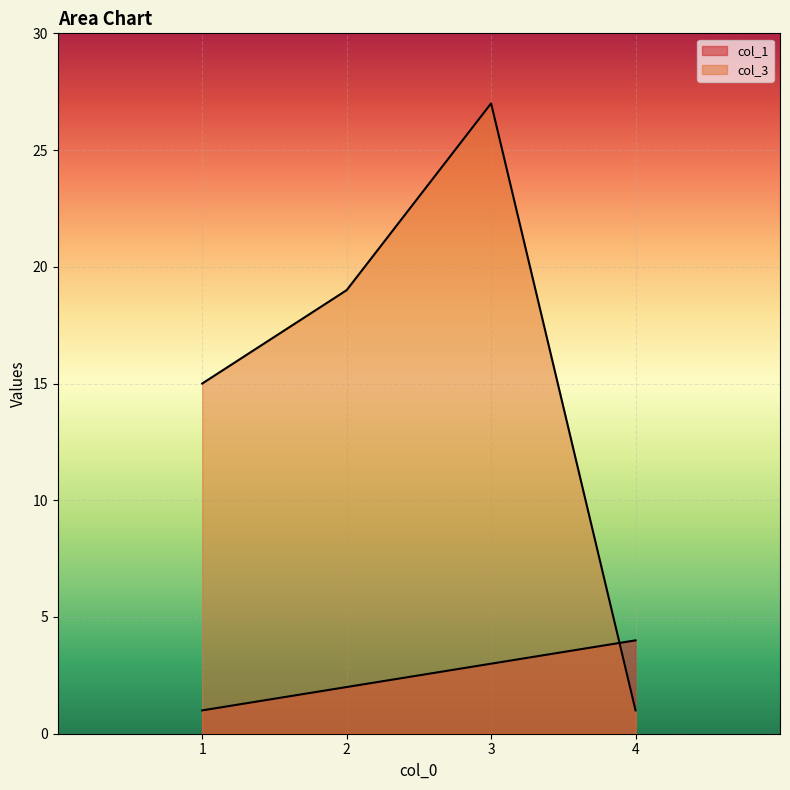

List the series in order of their overall mean, highest first.

col_3, col_1